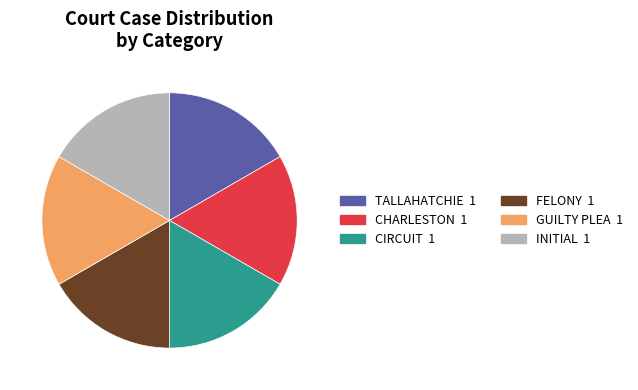

Does any single category account for the majority?

No